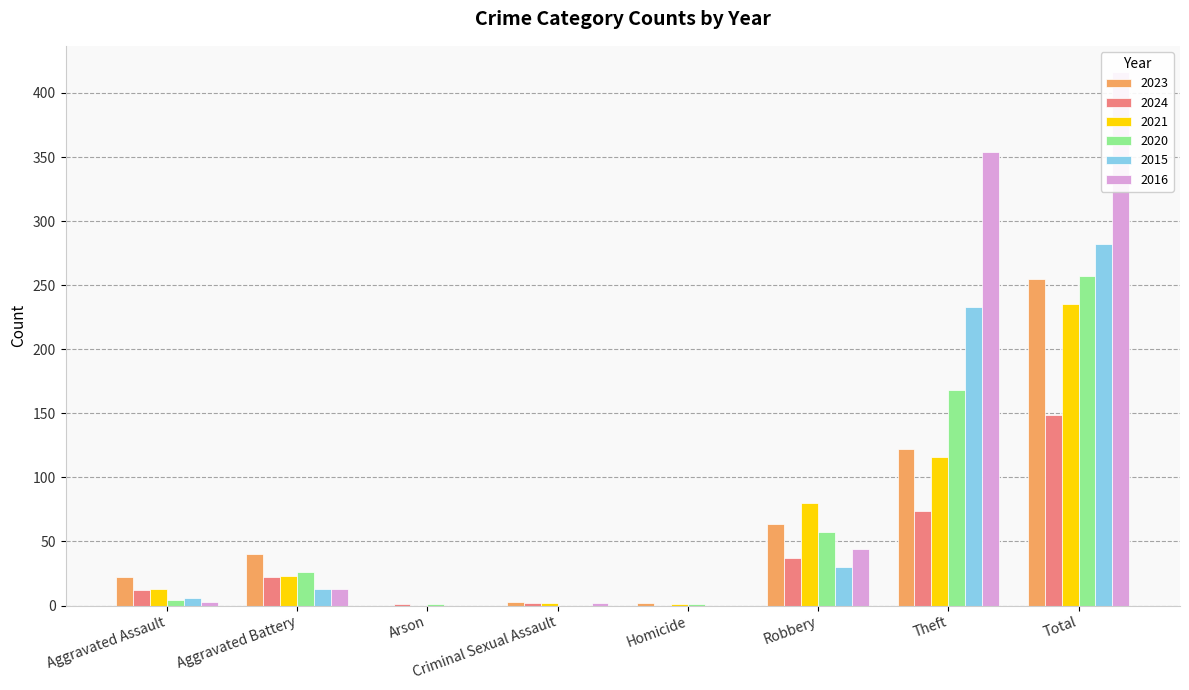

Is it true that 2020 equals 257 at Total?

True